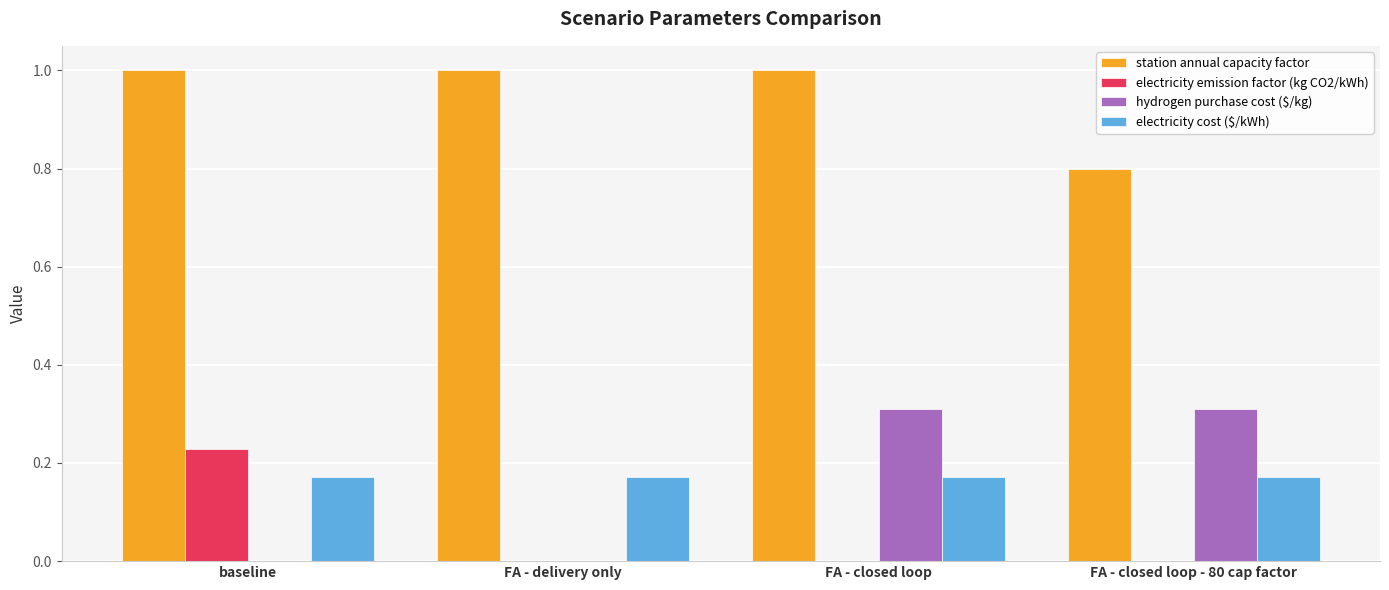

Which series has the widest spread of values?

hydrogen purchase cost ($/kg)